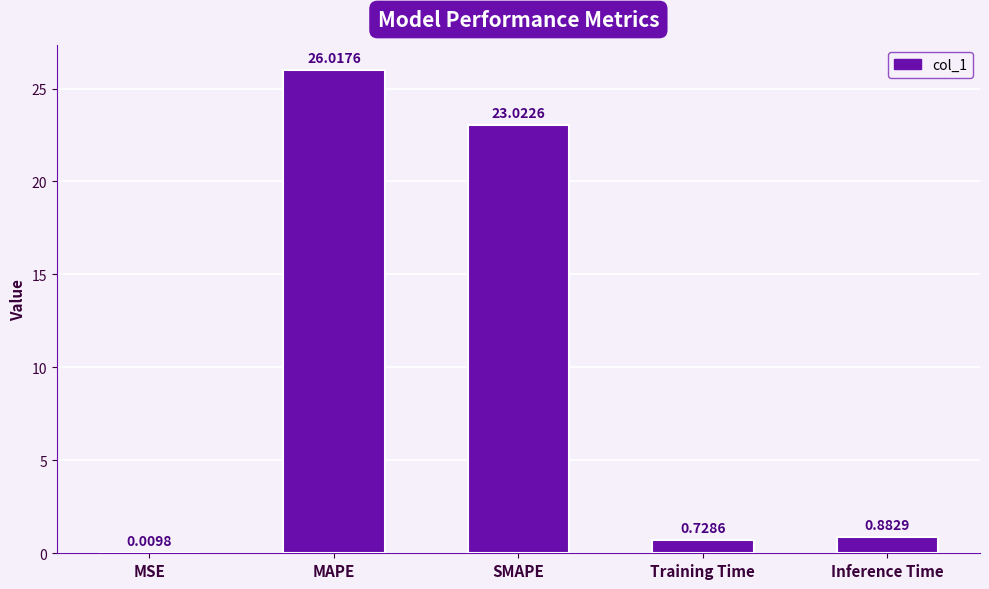

At which label is the value closest to 13?

SMAPE